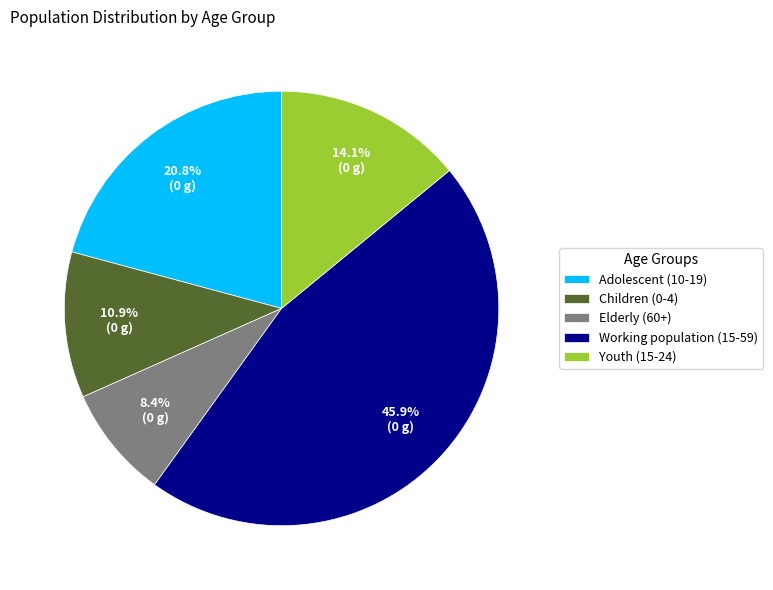

What percentage do Adolescent (10-19) and Children (0-4) together represent?

31.7%